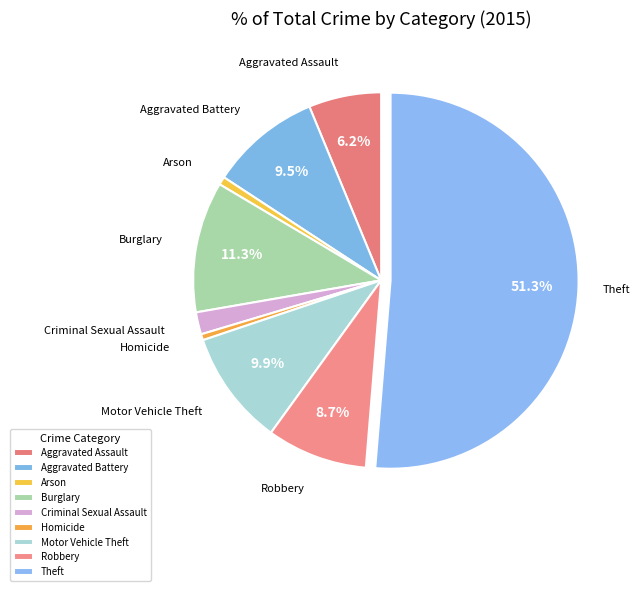

To the nearest percent, what is the difference between the Arson and Burglary slice percentages?

11%